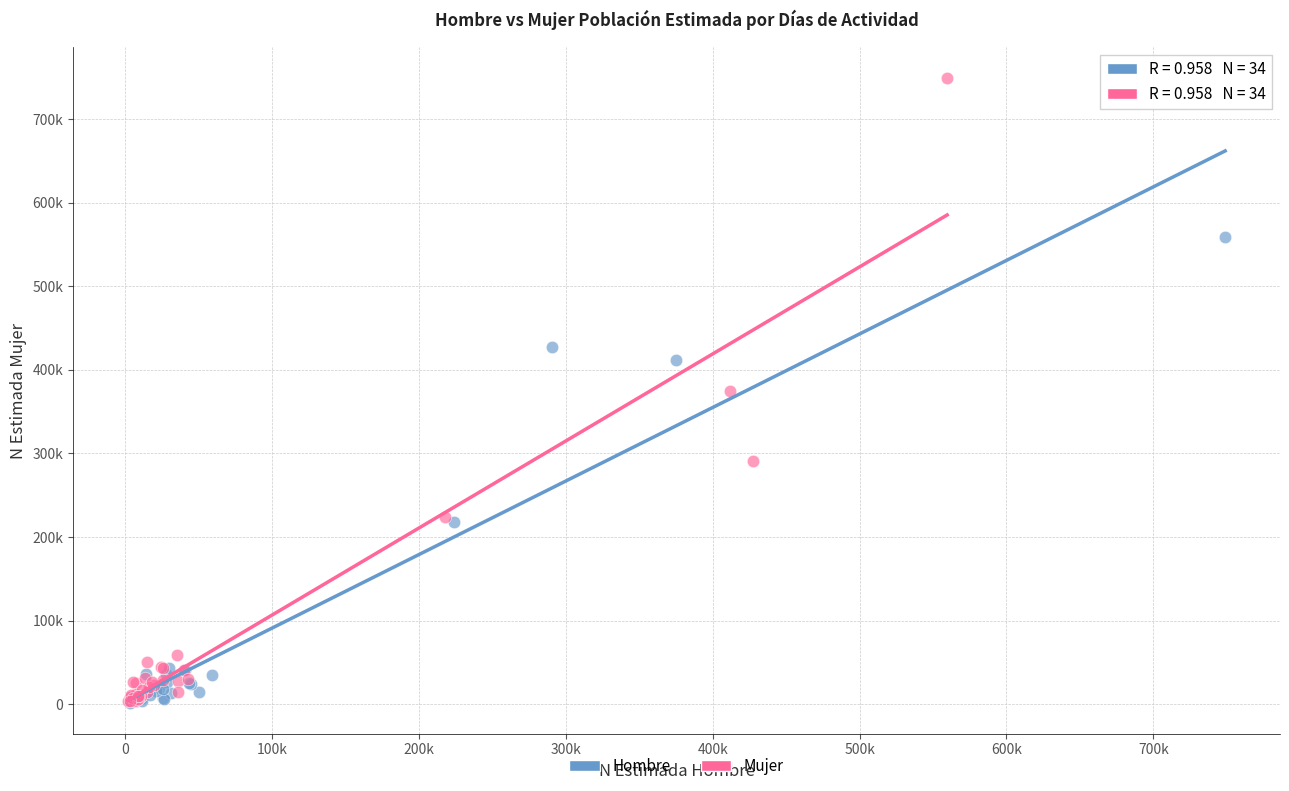

What are all the series names shown in the legend?

Hombre, Mujer